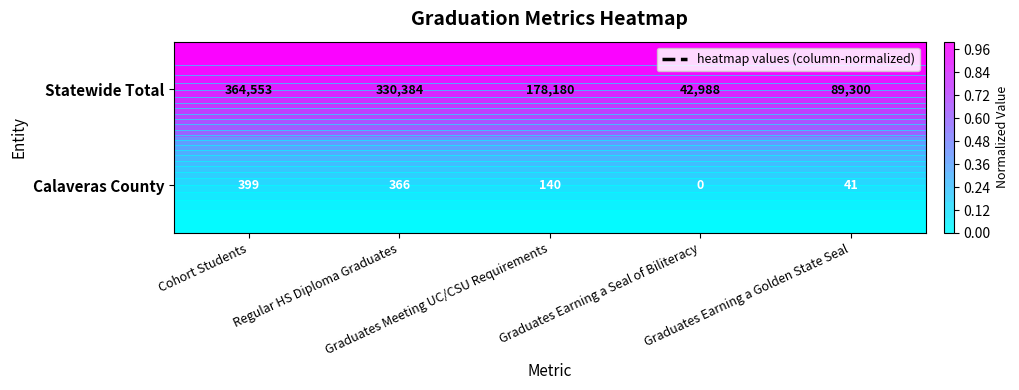

Is it true that Statewide Total equals 0 at Cohort Students?

False